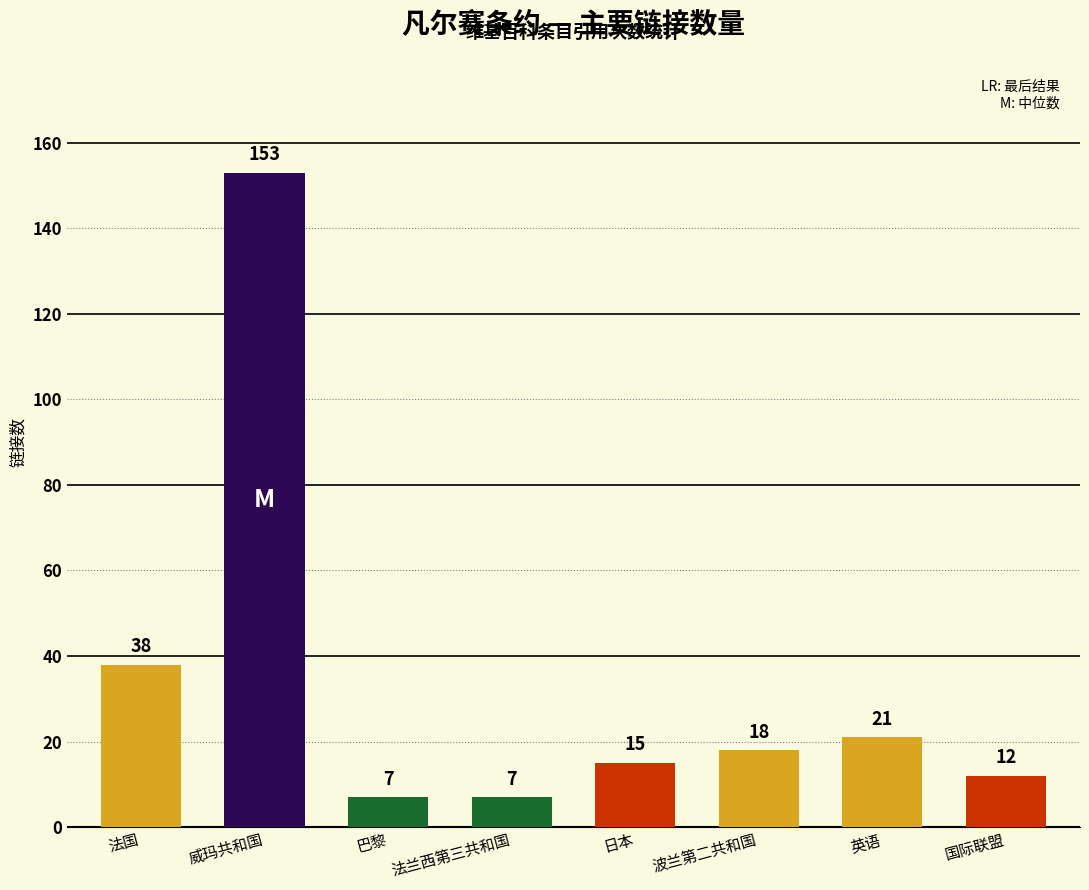

How many categories are shown in the chart?

8